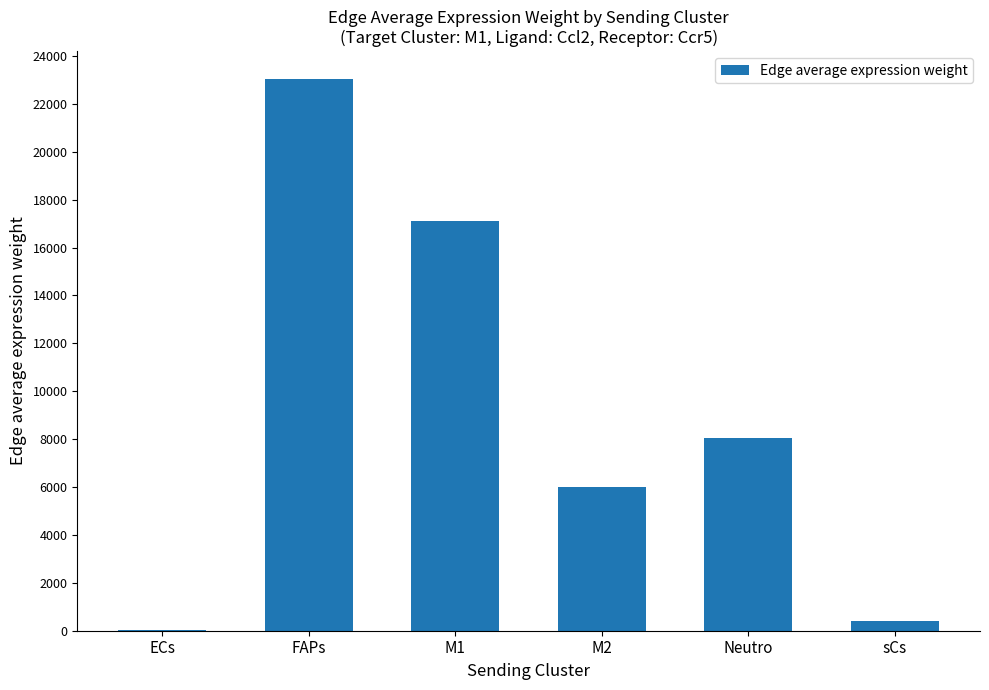

What is the sum of the values at Neutro and FAPs?

31084.4